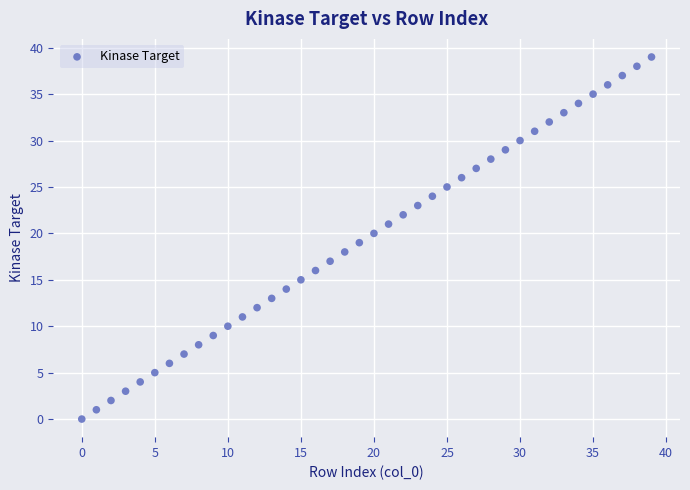

What is the range of Y values (max minus min)?

39